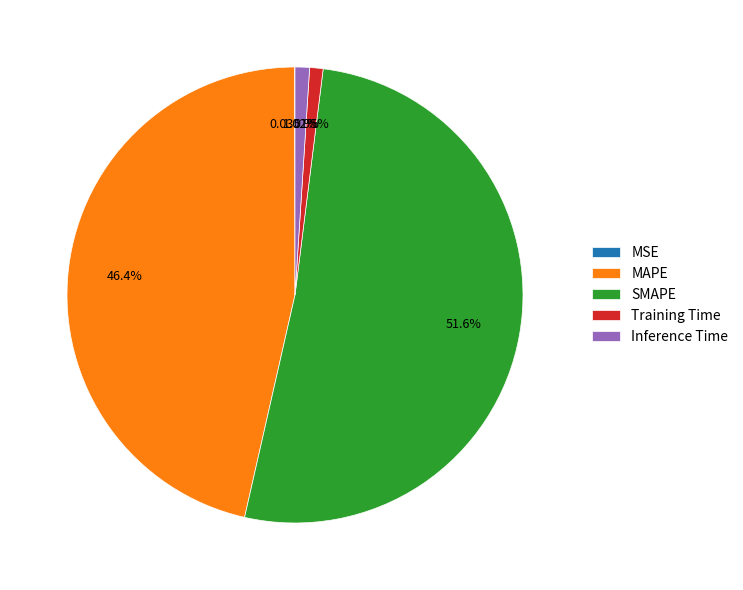

To the nearest percent, what is the combined percentage of Inference Time and Training Time?

2%